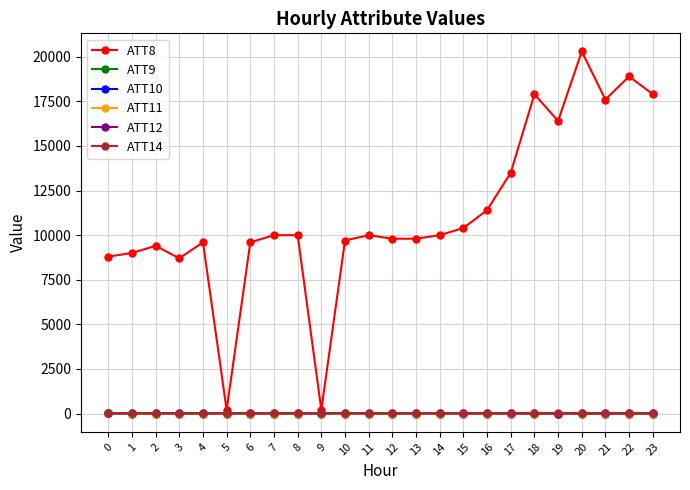

What is the value of the ATT12 point at the 13th from the left?

7.3